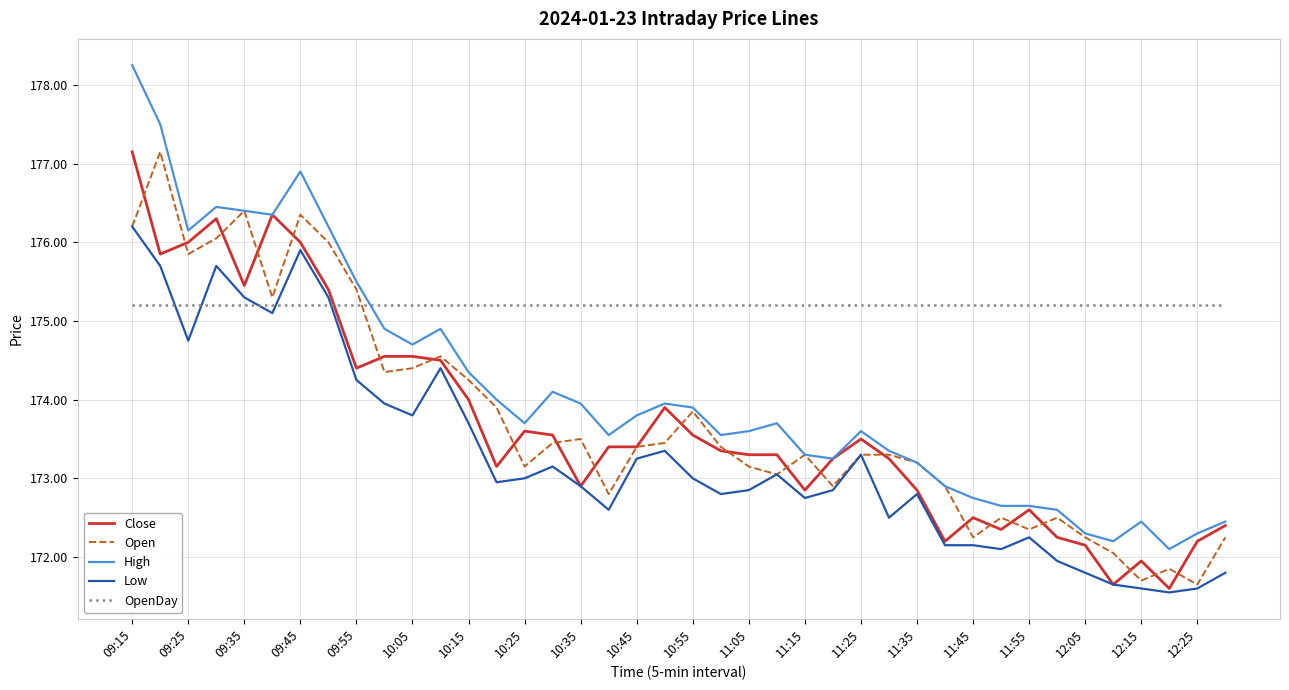

Which series has the largest total across all categories?

OpenDay